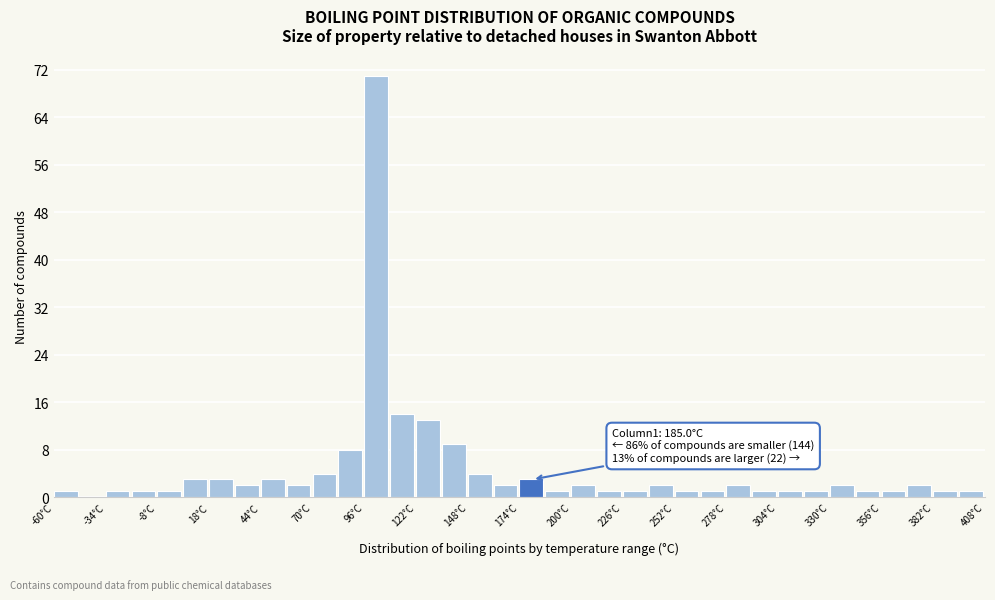

Around what value on the x-axis is the tallest bar? Give the approximate position of its centre, as read against the axis.

100